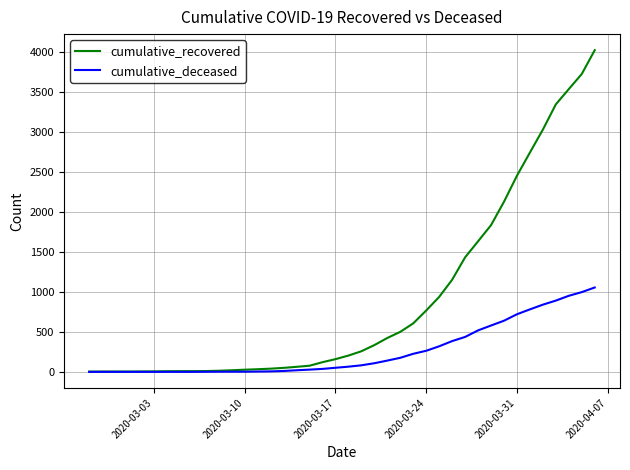

Rank the series by their average value, from highest to lowest.

cumulative_recovered, cumulative_deceased